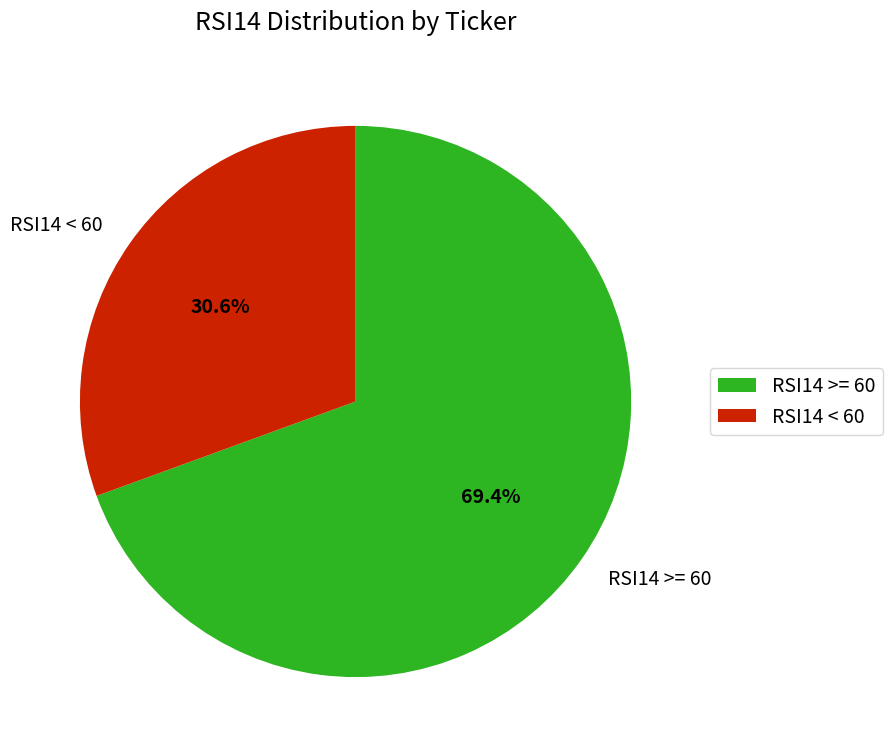

How many slices are in this pie chart?

2